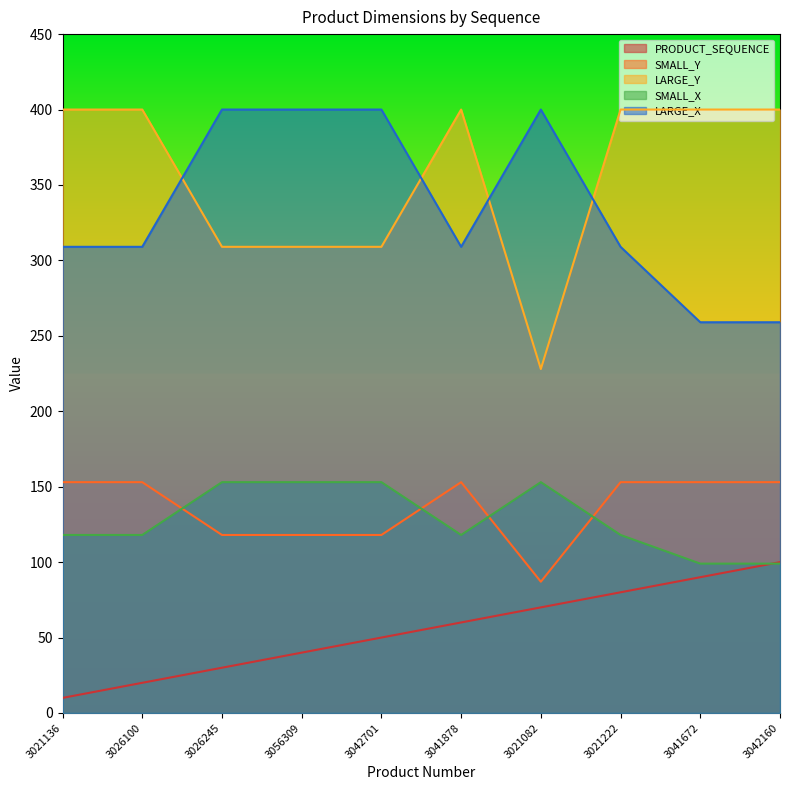

Reading right to left, extract all data points from this chart.

PRODUCT_SEQUENCE: 100	90	80	70	60	50	40	30	20	10
SMALL_Y: 153	153	153	87	153	118	118	118	153	153
LARGE_Y: 400	400	400	228	400	309	309	309	400	400
SMALL_X: 99	99	118	153	118	153	153	153	118	118
LARGE_X: 259	259	309	400	309	400	400	400	309	309